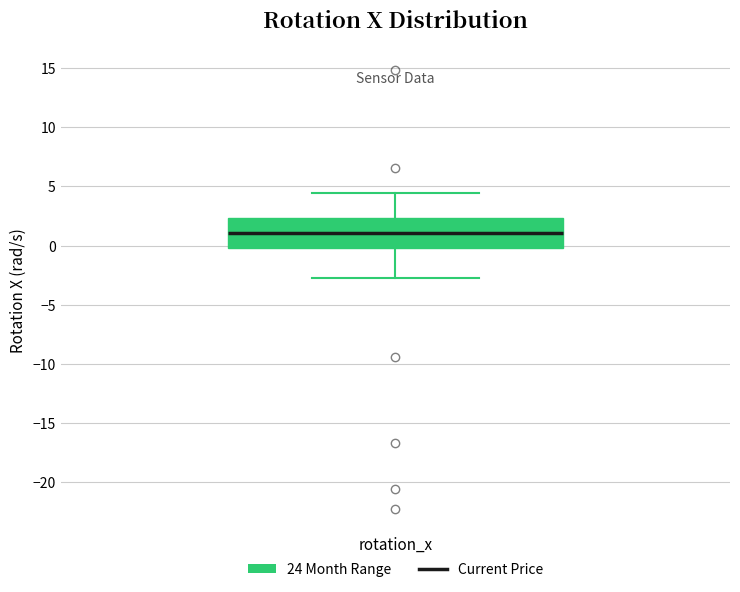

Where is the lower edge of the box for rotation_x on the y-axis? The values are not printed on the chart, so give them approximately, as read against the axis.

0.0